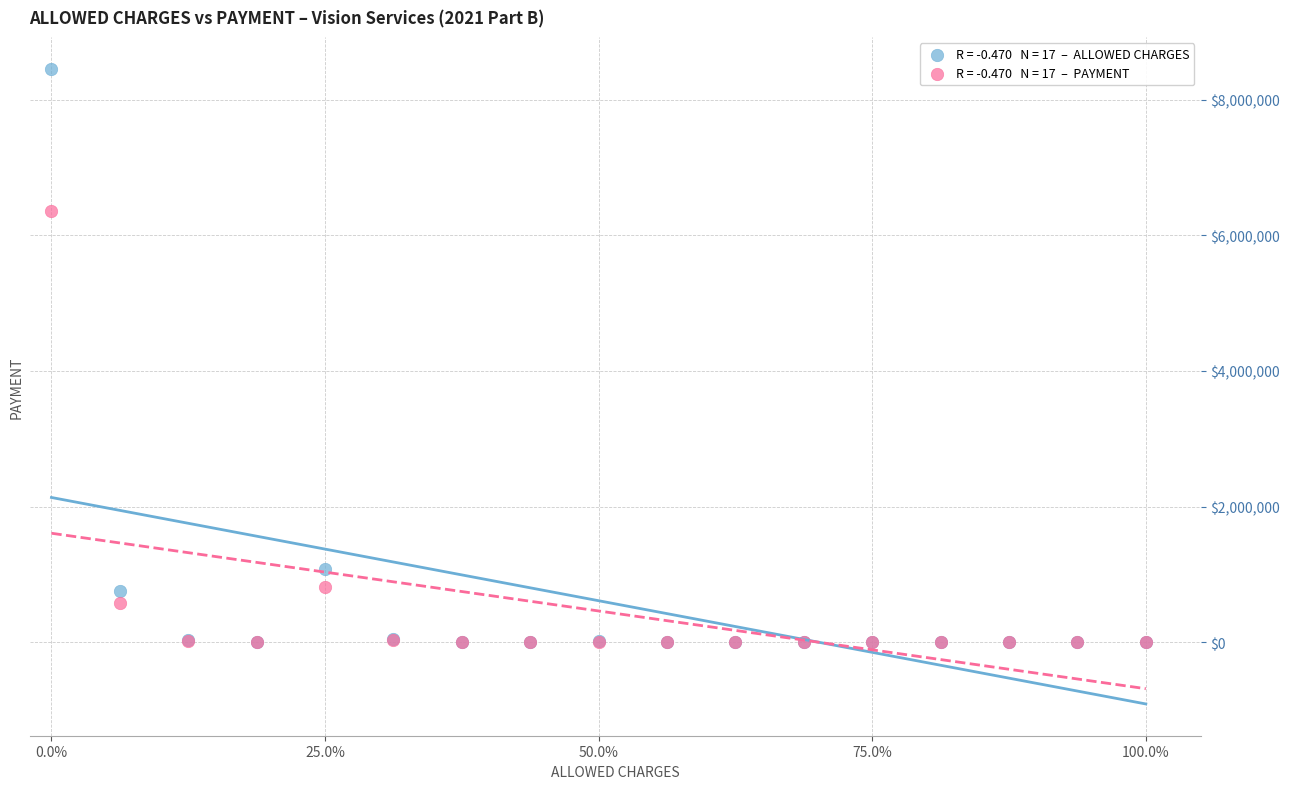

Across all series, what Y value is closest to 4229316?

6360850.6